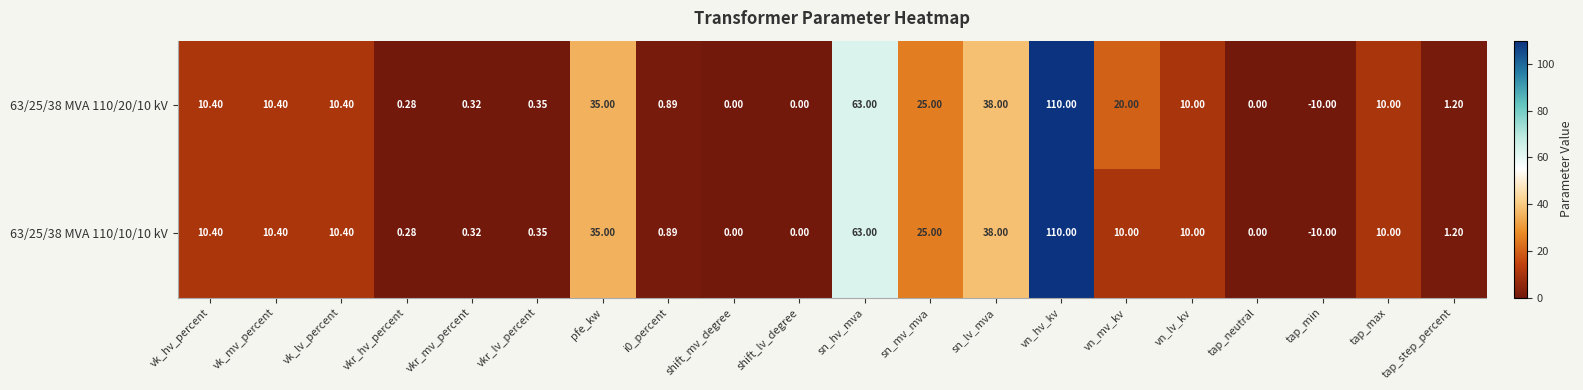

Where does the 63/25/38 MVA 110/10/10 kV series first go above 10?

vk_hv_percent